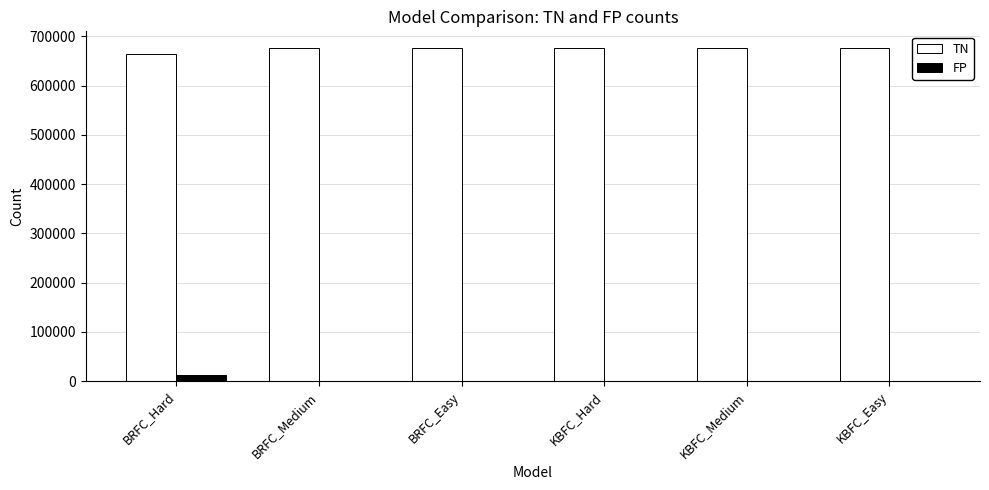

The value of TN at BRFC_Medium is 675933. True or false?

True